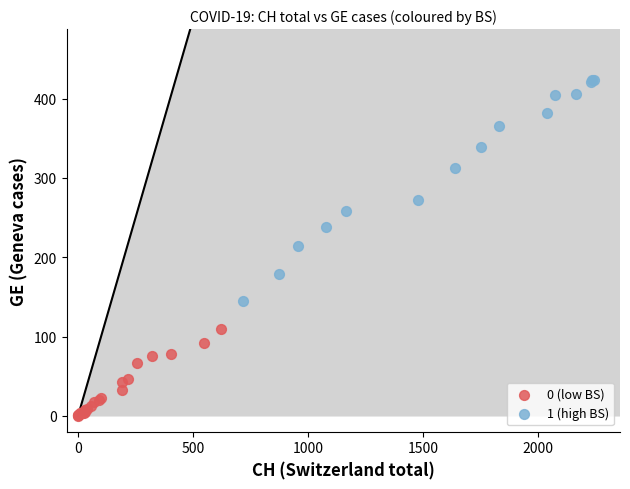

Which series reaches the maximum Y coordinate?

1 (high BS)